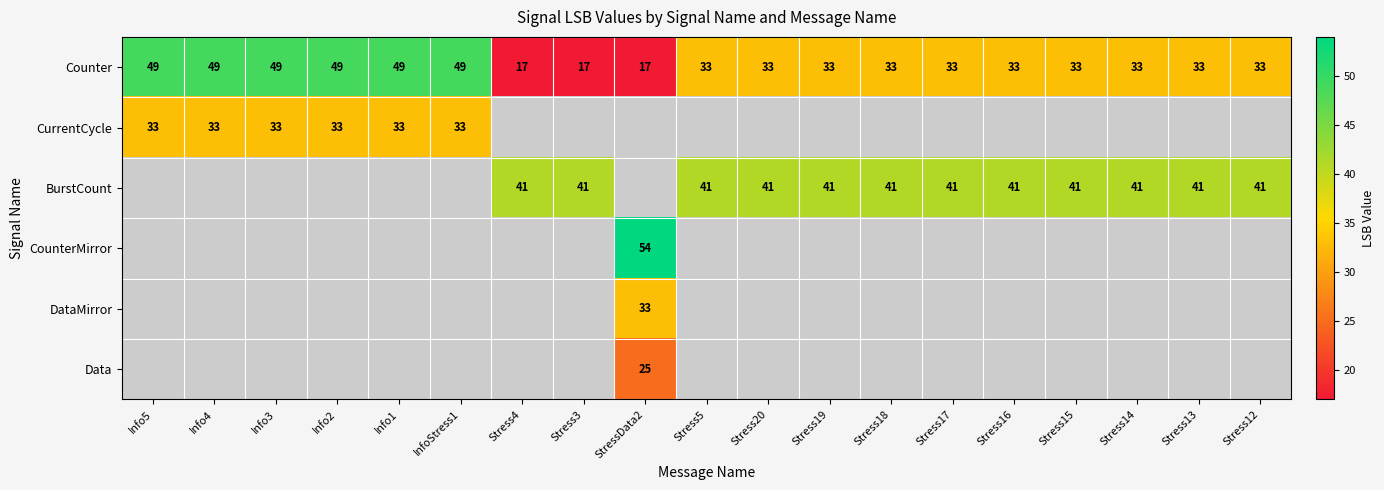

Where does the Counter series first go above 33?

Info5